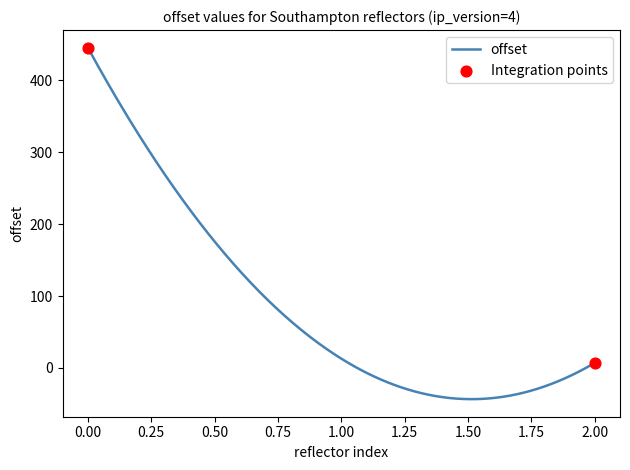

What is the smallest value displayed?

-43.3